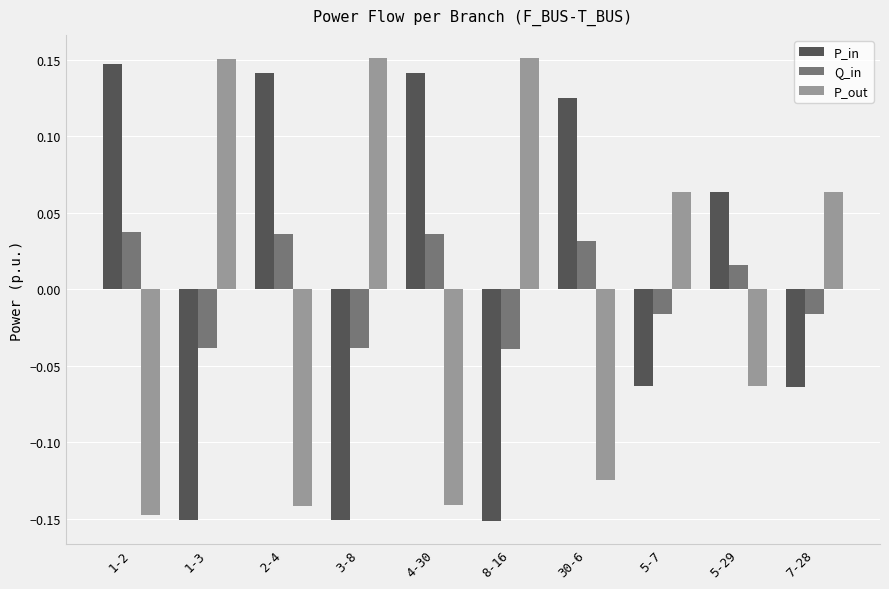

At how many categories does at least one series exceed 0?

10